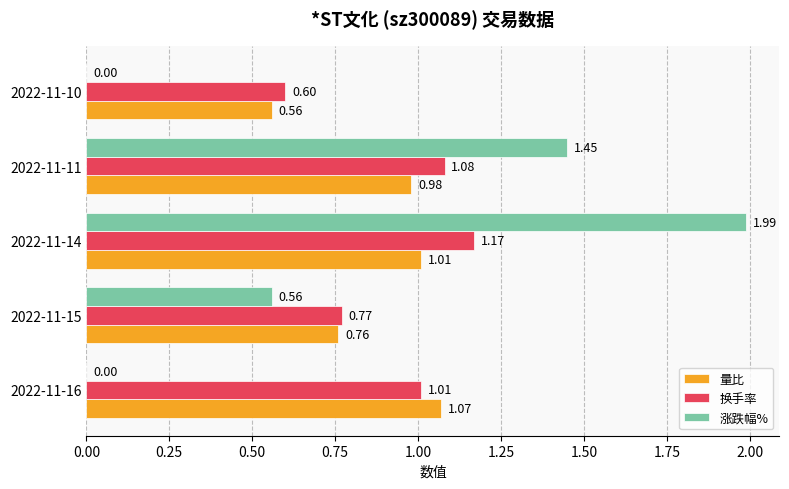

Which series has the largest total across all categories?

换手率